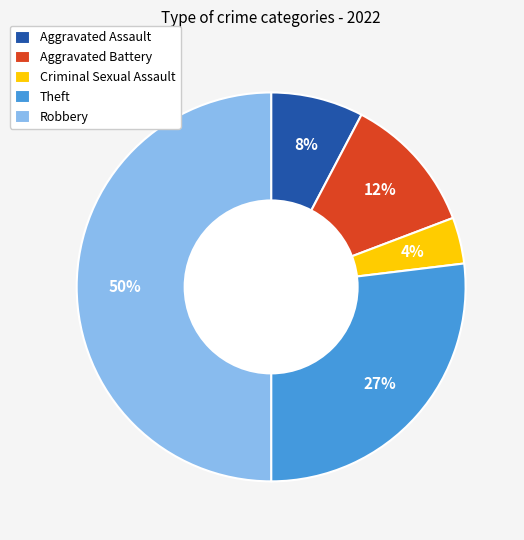

Is it true that Aggravated Assault is 2% of the pie?

False